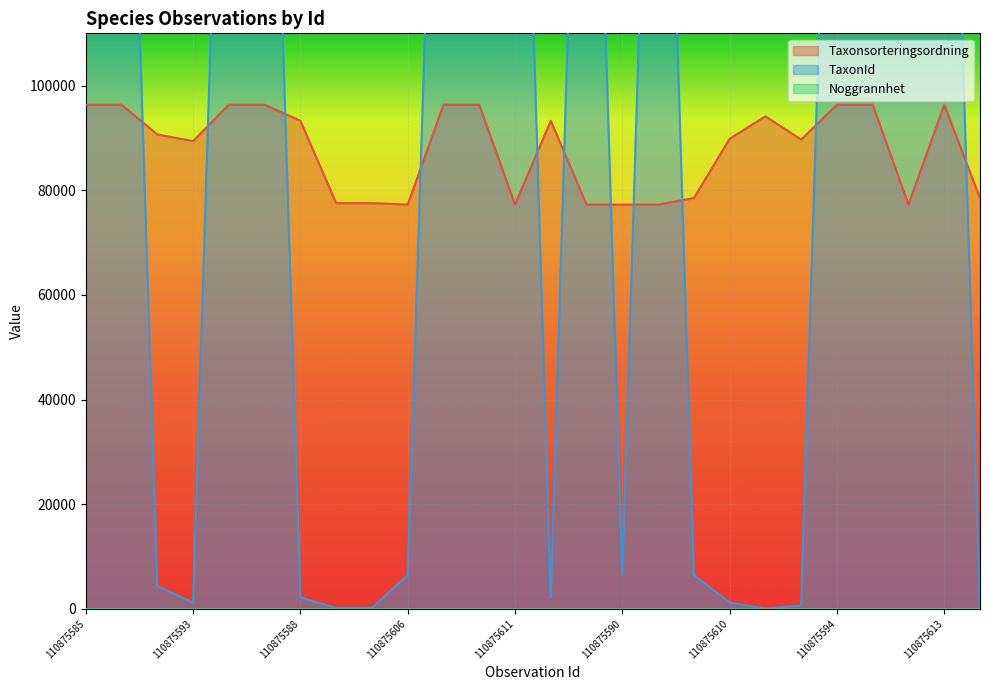

How many intersections are there between TaxonId and Taxonsorteringsordning?

11